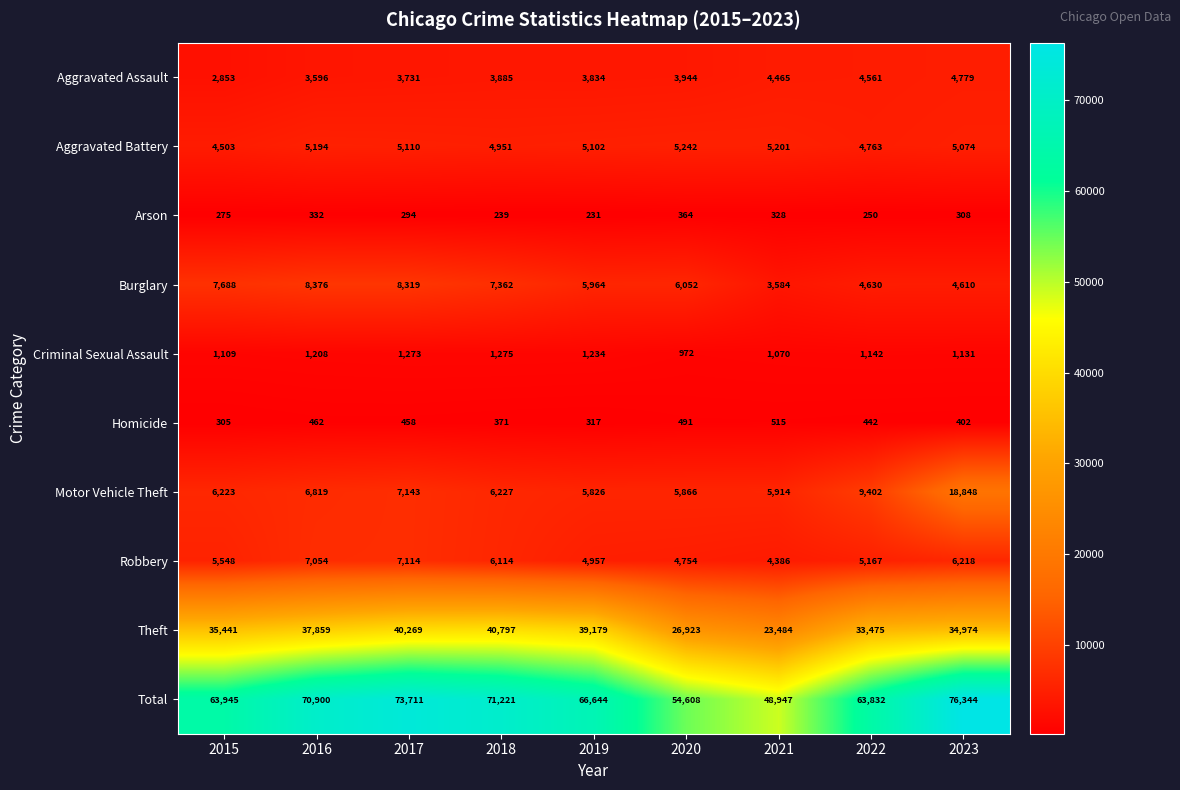

Which label corresponds to the largest value in the chart?

2023